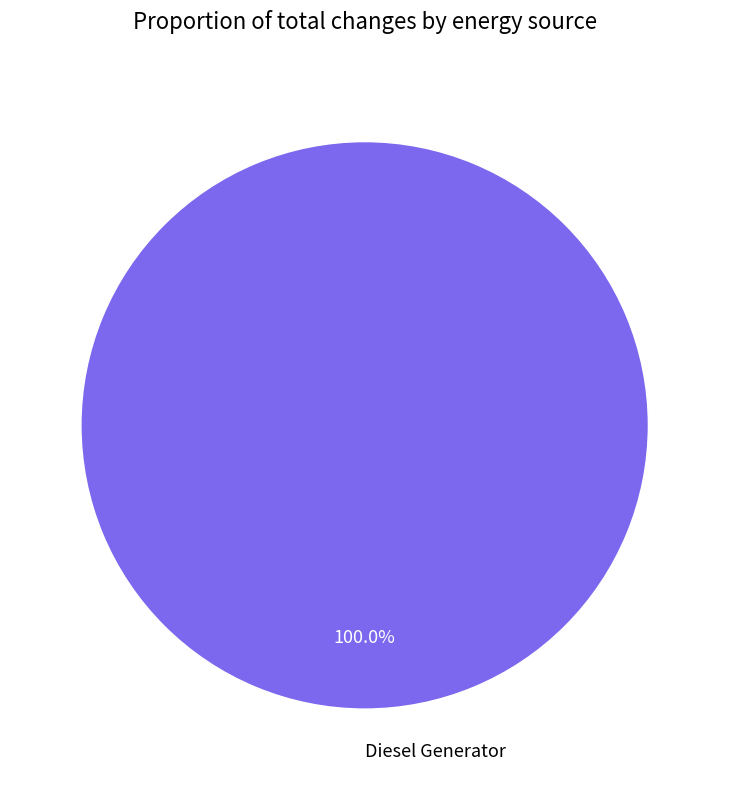

Is there a majority slice in this chart?

Yes